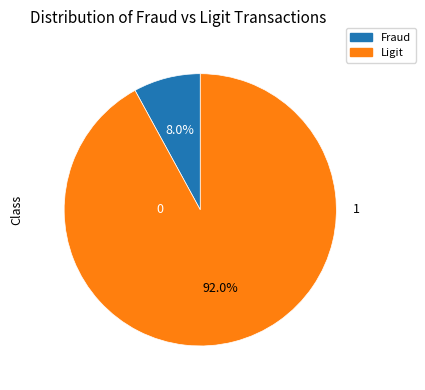

Is there any slice that represents more than half of the pie?

Yes